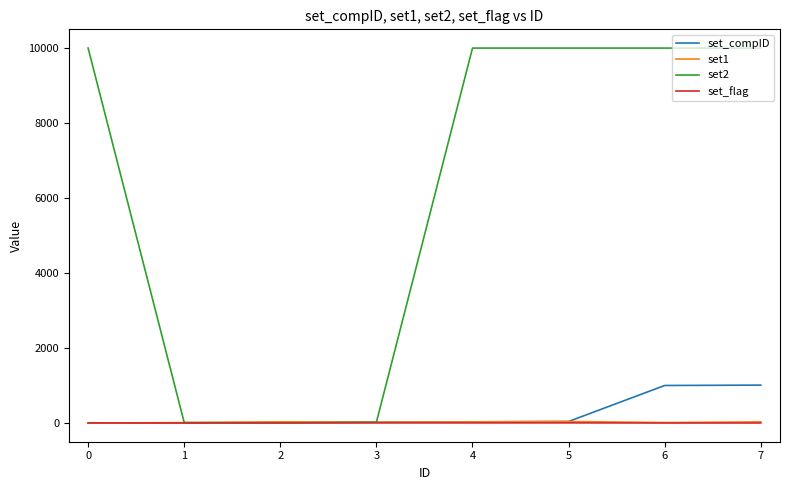

Which series has the widest spread of values?

set2